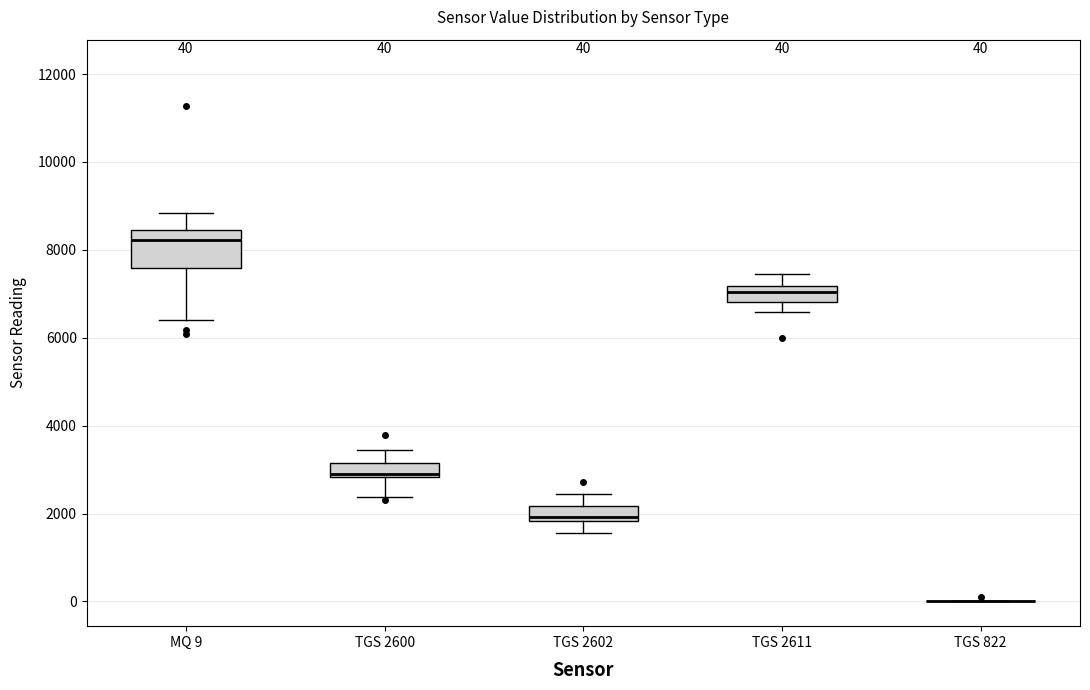

Comparing the boxes themselves (not the whiskers), which one is the tallest?

MQ 9